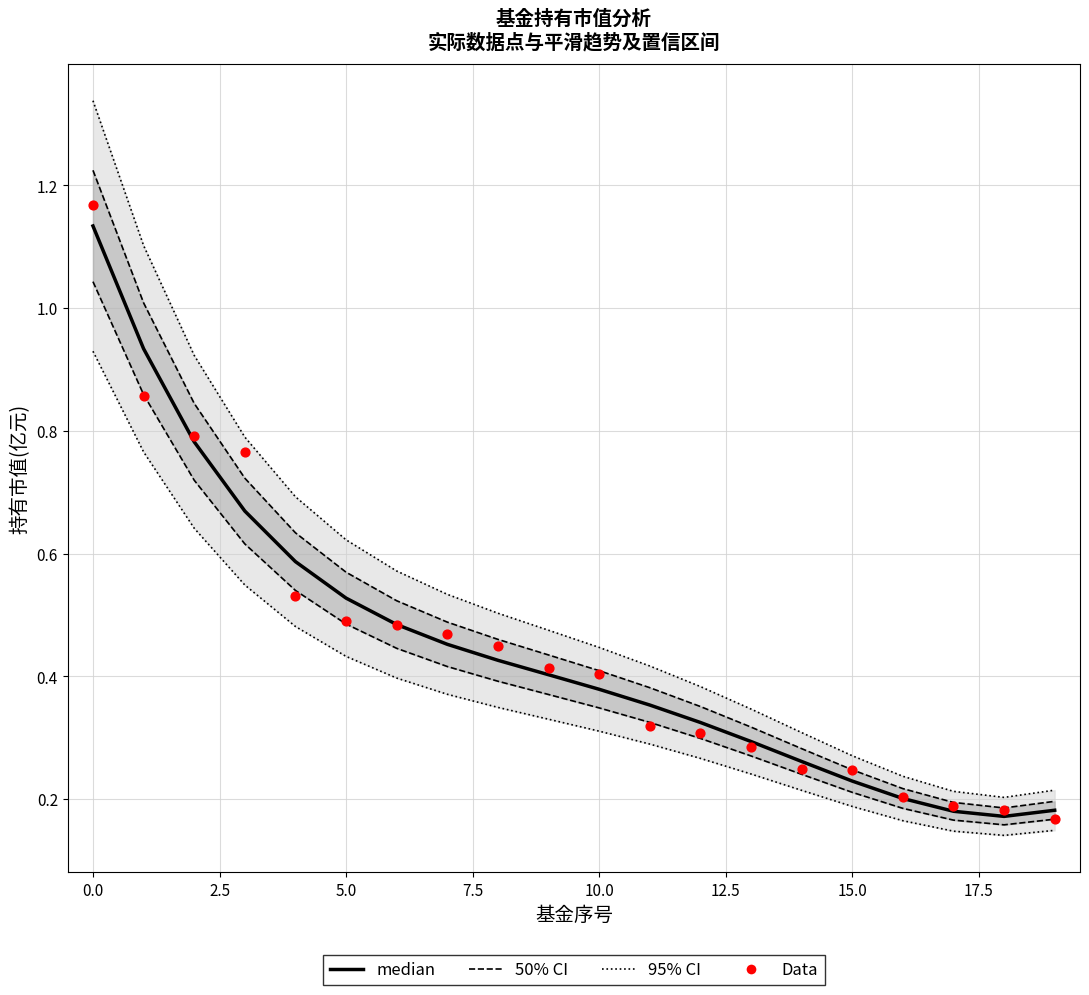

Is the value of 50% CI at 5.0 greater than the value of Data at 15.0?

Yes